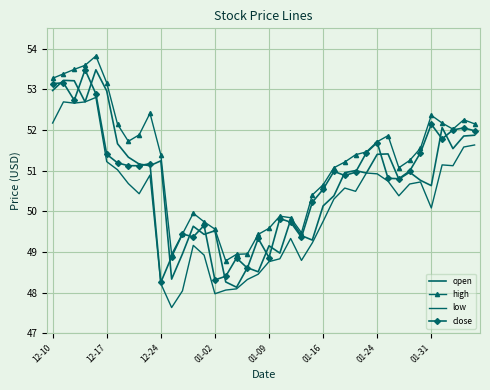

True or false: high and close intersect in this chart.

False